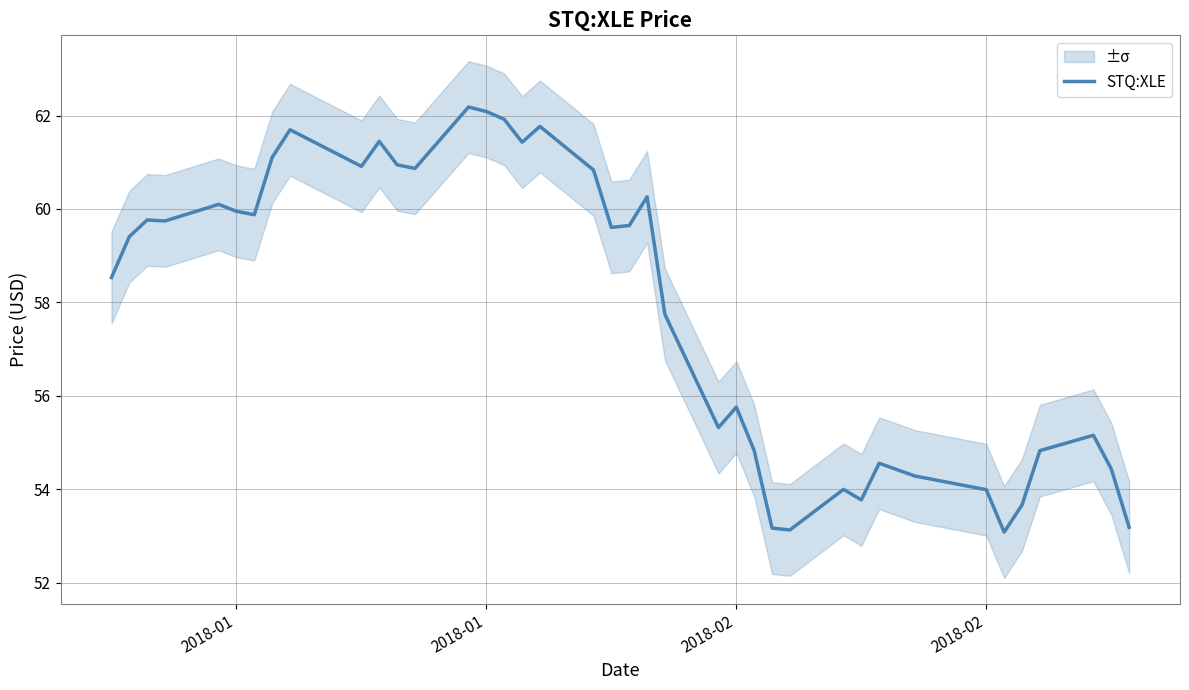

How many interior local peaks (higher than both neighbors) does the data have?

11